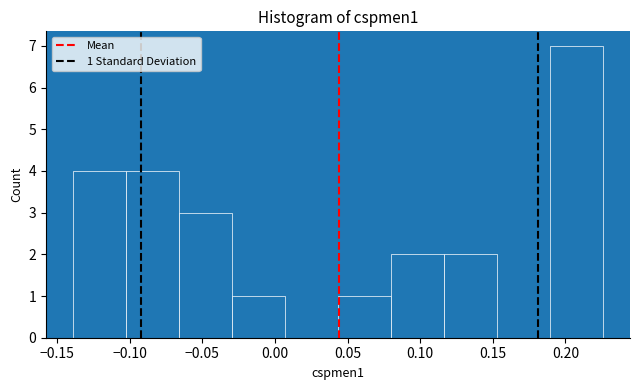

Over which range of the x-axis is the bar tallest?

0.190 to 0.225